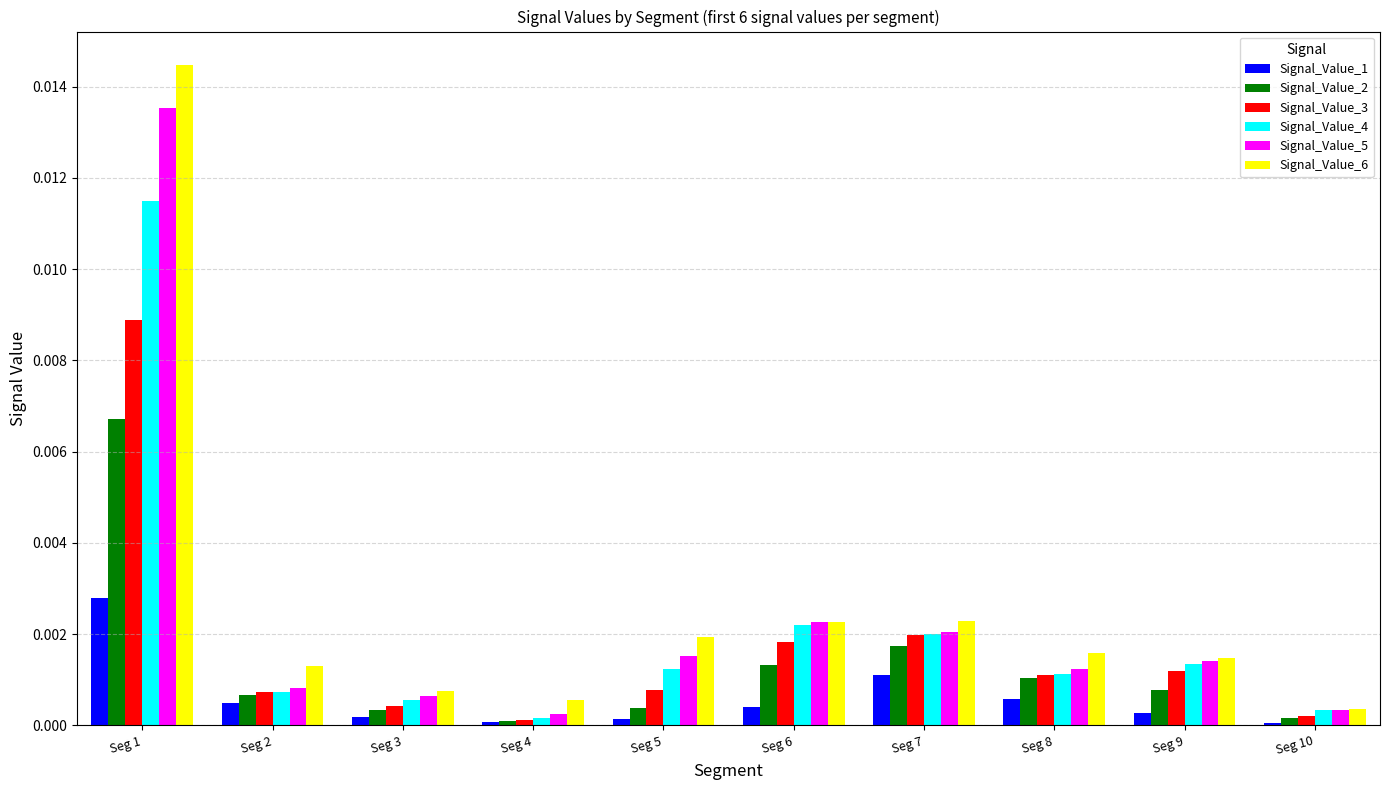

How many bars are there in each group?

6